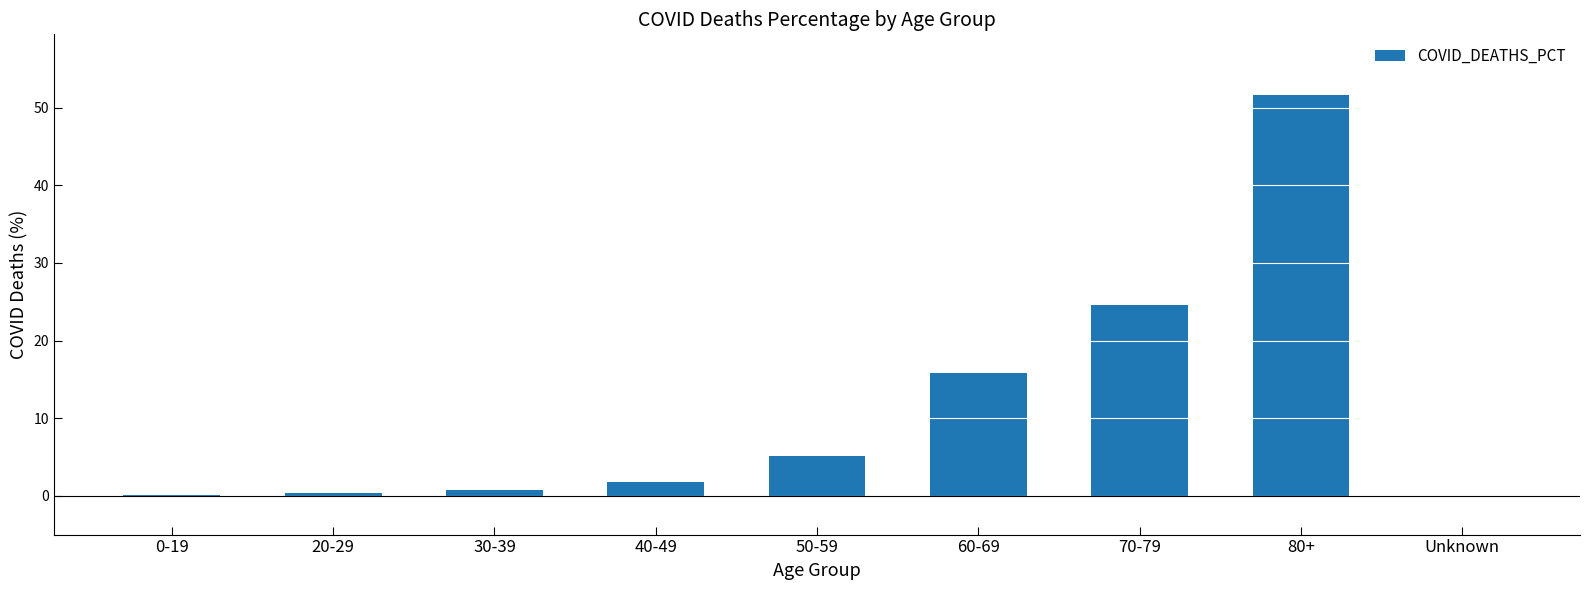

Between 20-29 and 80+, which is larger?

80+